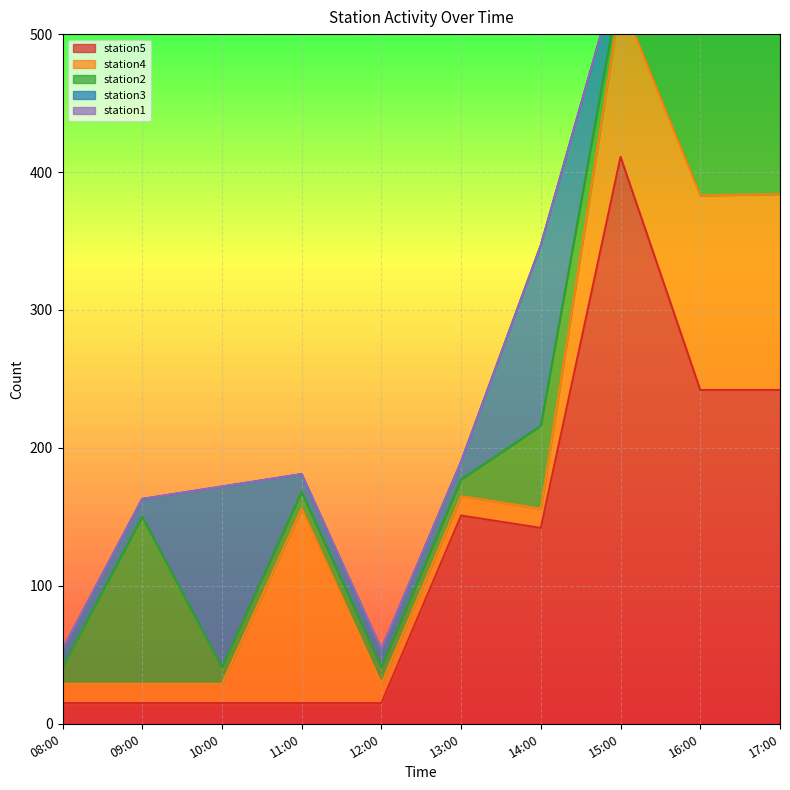

True or false: station5 has more than 0 points higher than both neighbors.

True